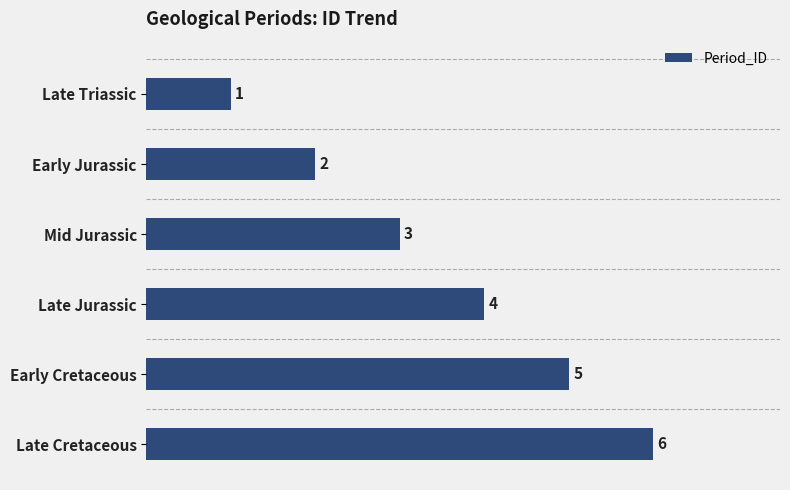

The chart shows a value of 1 at Mid Jurassic. True or false?

False